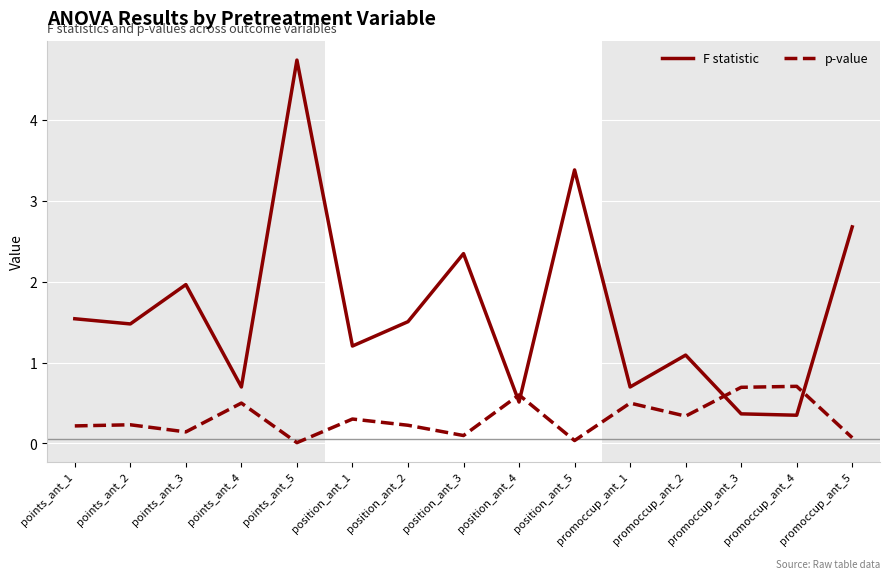

Rank the series at points_ant_1 from highest to lowest value.

F statistic, p-value